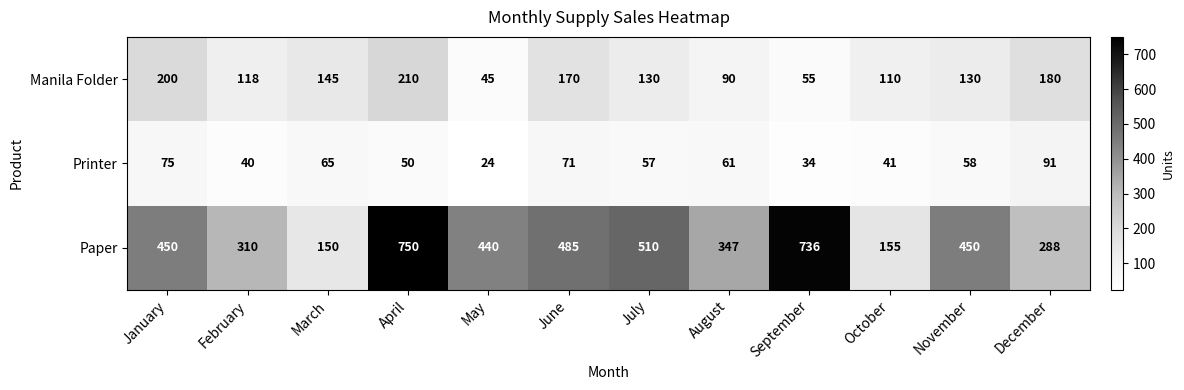

What is the difference between the highest and lowest values at July?

453